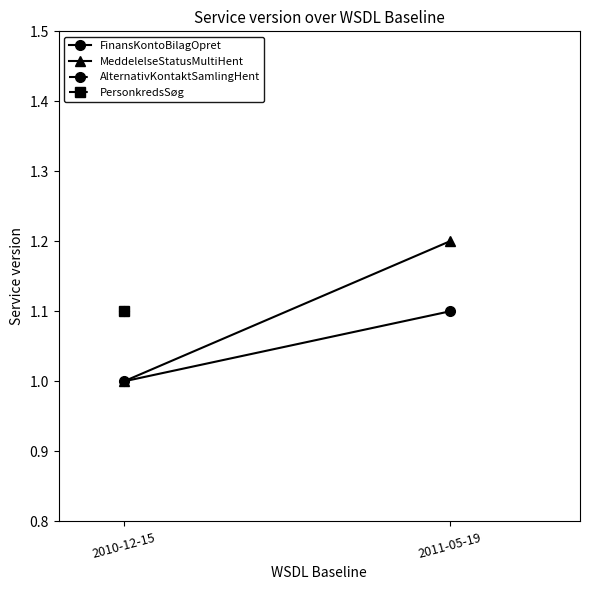

How many FinansKontoBilagOpret values are between 1 and 2?

2